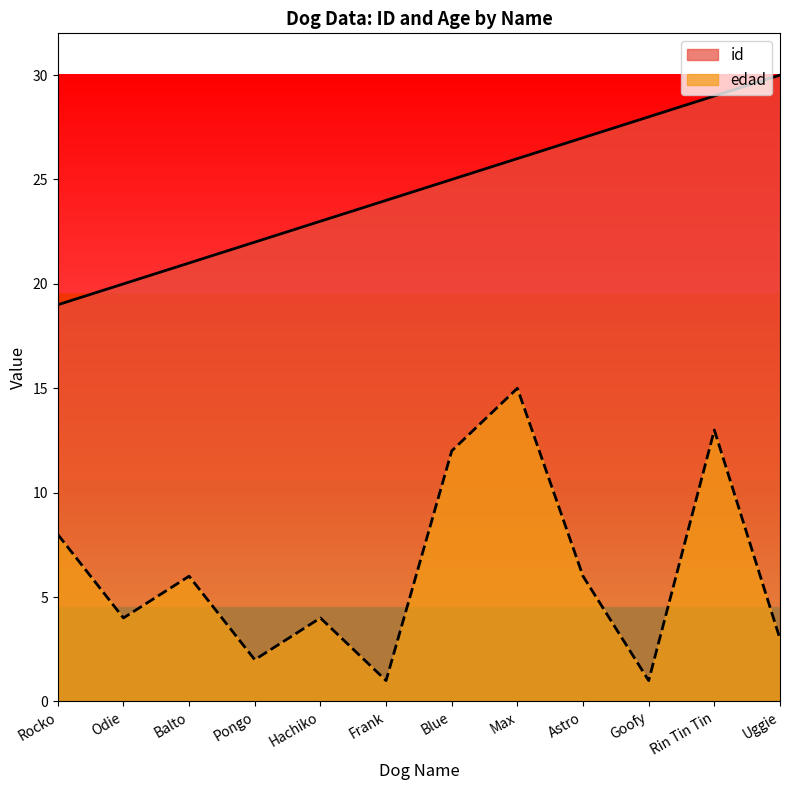

Which label corresponds to the largest value in the chart?

Uggie